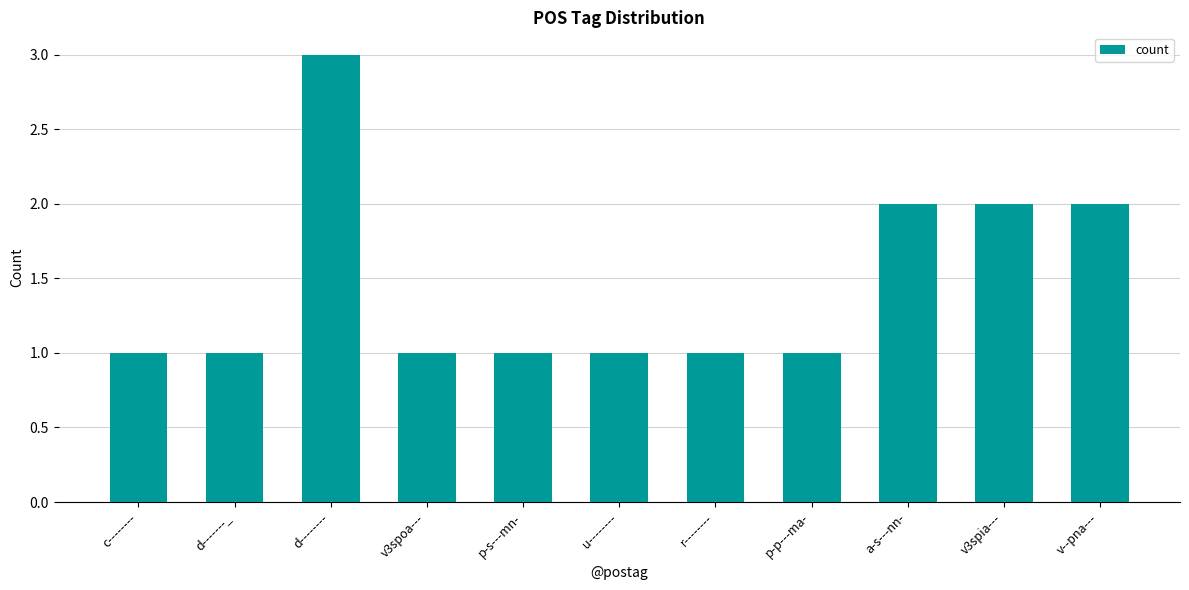

Reading left to right, what are all the values shown in this chart?

c--------=1	d-------_=1	d--------=3	v3spoa---=1	p-s---mn-=1	u--------=1	r--------=1	p-p---ma-=1	a-s---nn-=2	v3spia---=2	v--pna---=2